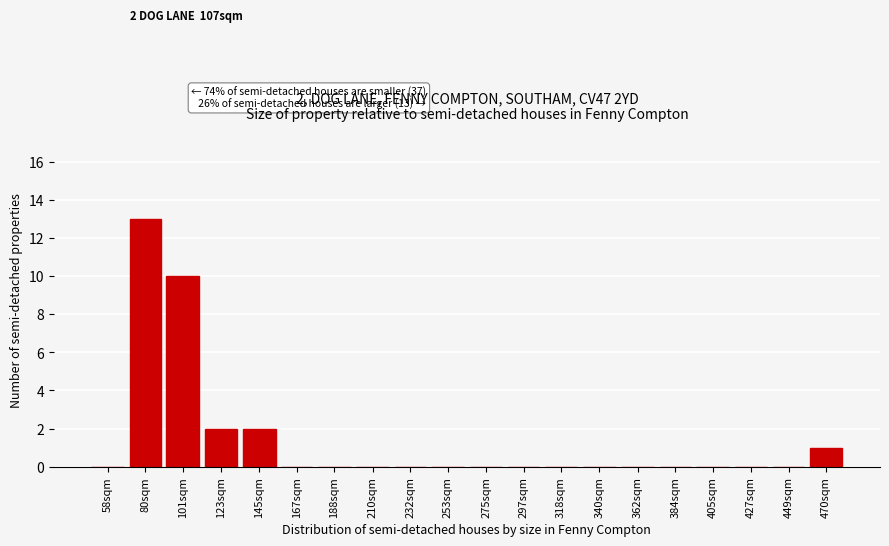

Reading left to right, extract all data points from this chart.

58sqm=0	80sqm=13	101sqm=10	123sqm=2	145sqm=2	167sqm=0	188sqm=0	210sqm=0	232sqm=0	253sqm=0	275sqm=0	297sqm=0	318sqm=0	340sqm=0	362sqm=0	384sqm=0	405sqm=0	427sqm=0	449sqm=0	470sqm=1